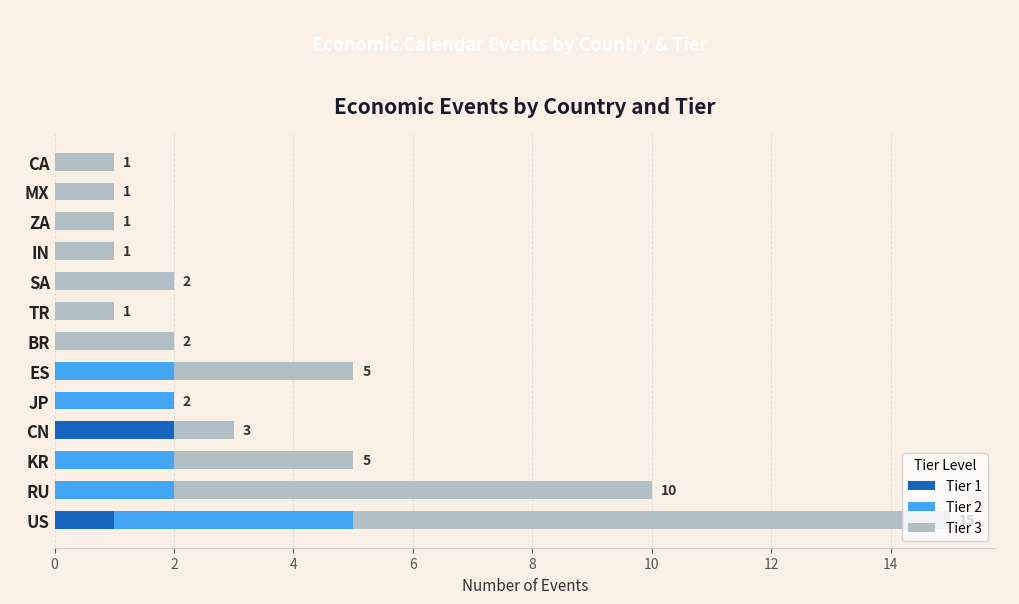

The value of Tier 1 at TR is 0. True or false?

True